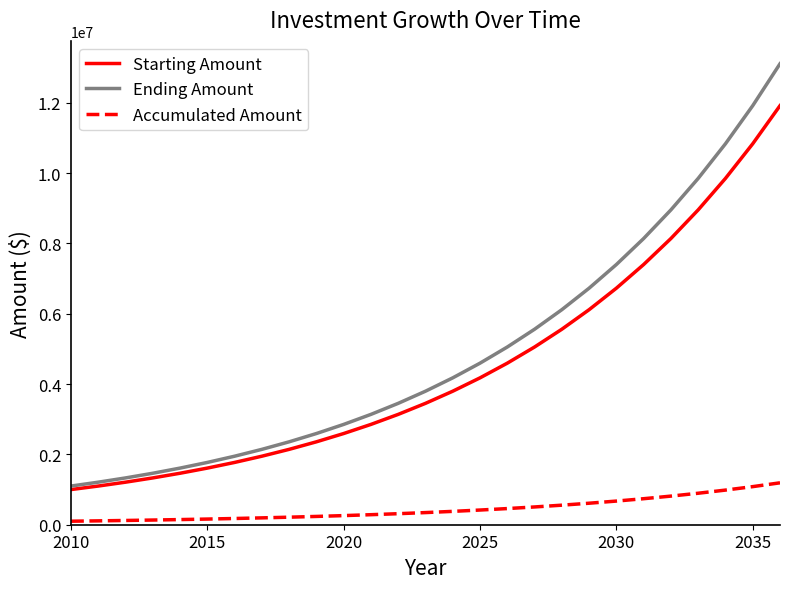

True or false: Ending Amount and Accumulated Amount cross at least once.

False